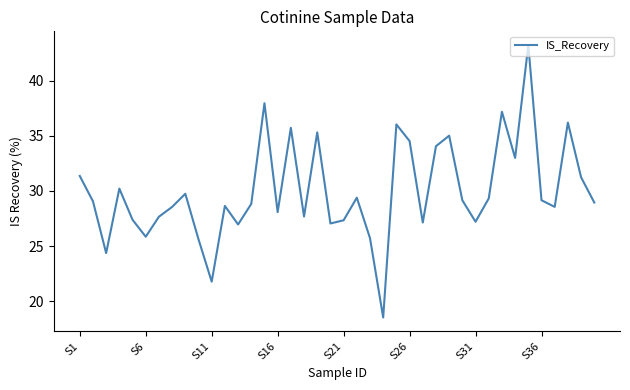

What is the greatest value displayed?

43.3